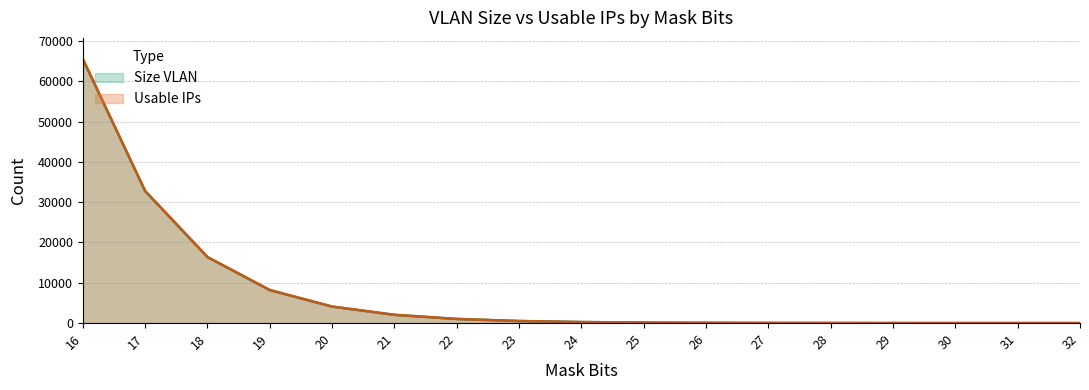

How many lines are shown in the chart?

2